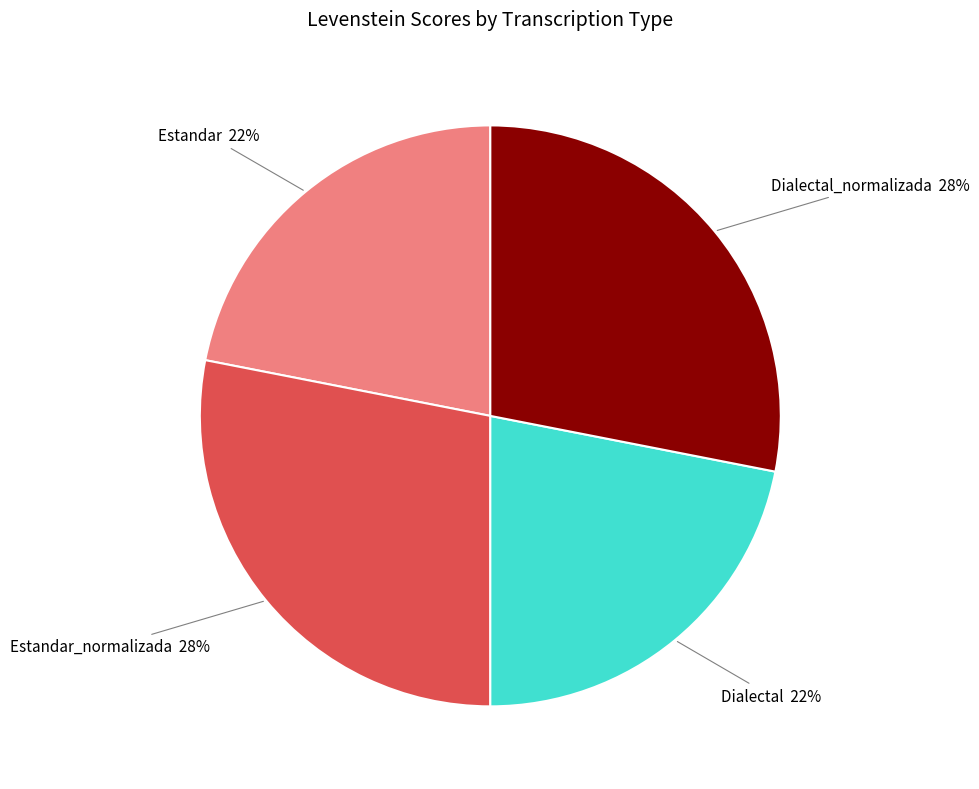

Approximately how many times larger is the value at Estandar compared to Estandar_normalizada?

0.8